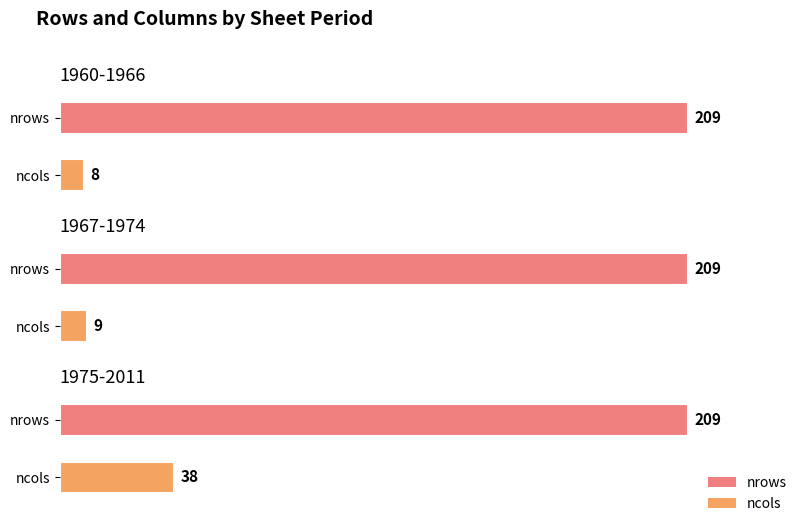

At 1975-2011, list the series in order from largest to smallest.

nrows, ncols